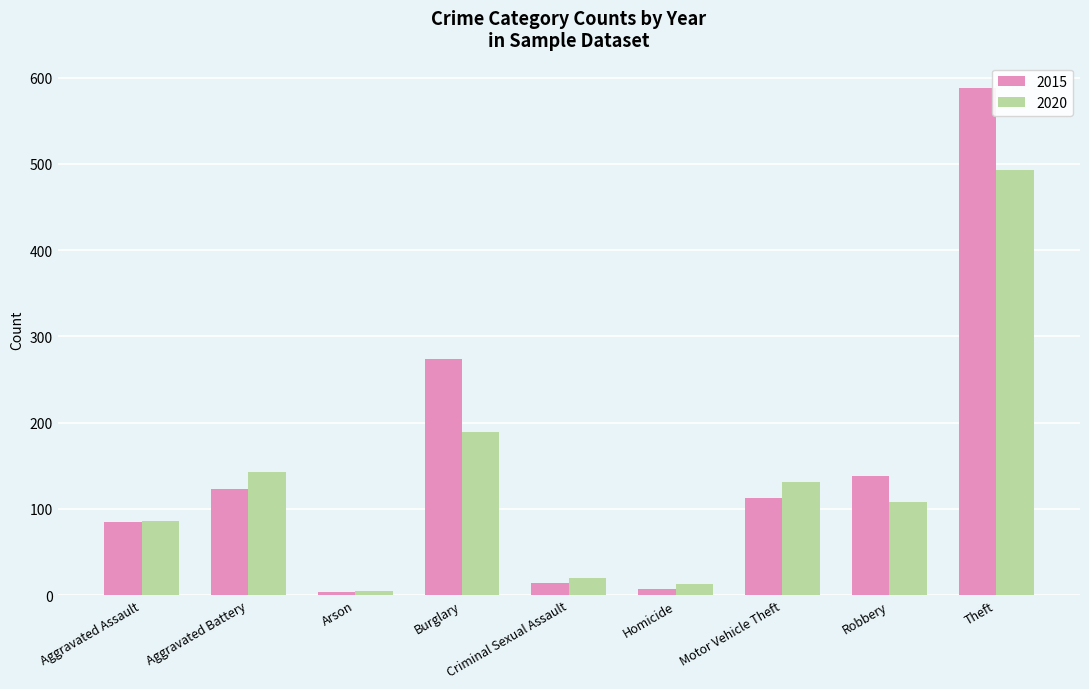

Rank the series by their maximum value, from lowest to highest.

2020, 2015